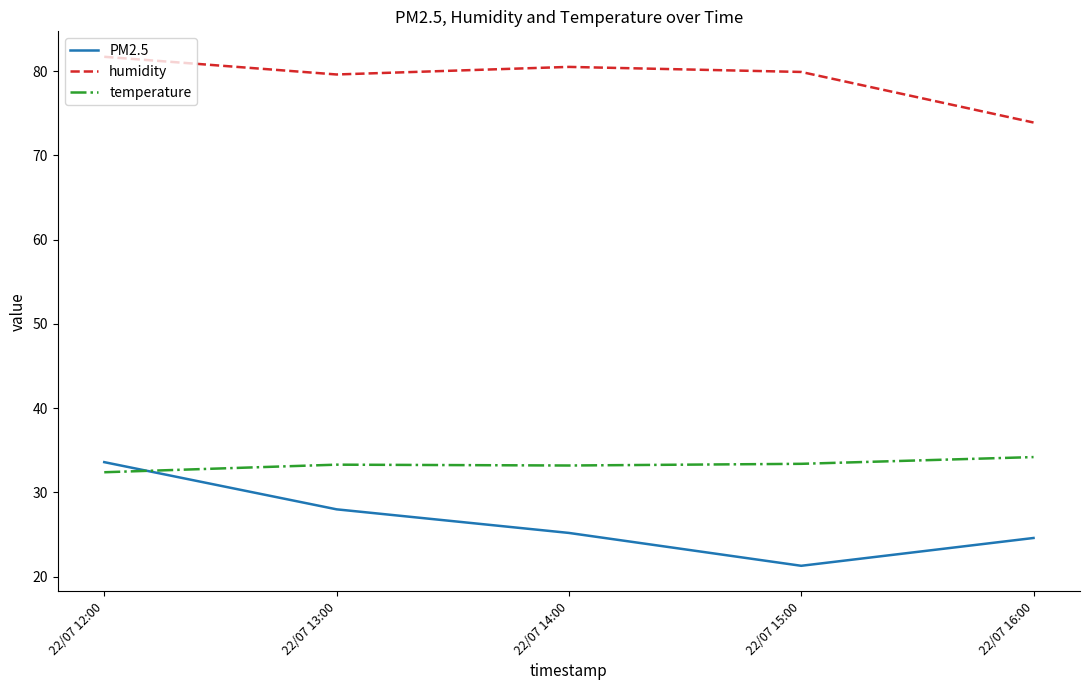

The humidity series shows 123.1 at 22/07 13:00. True or false?

False